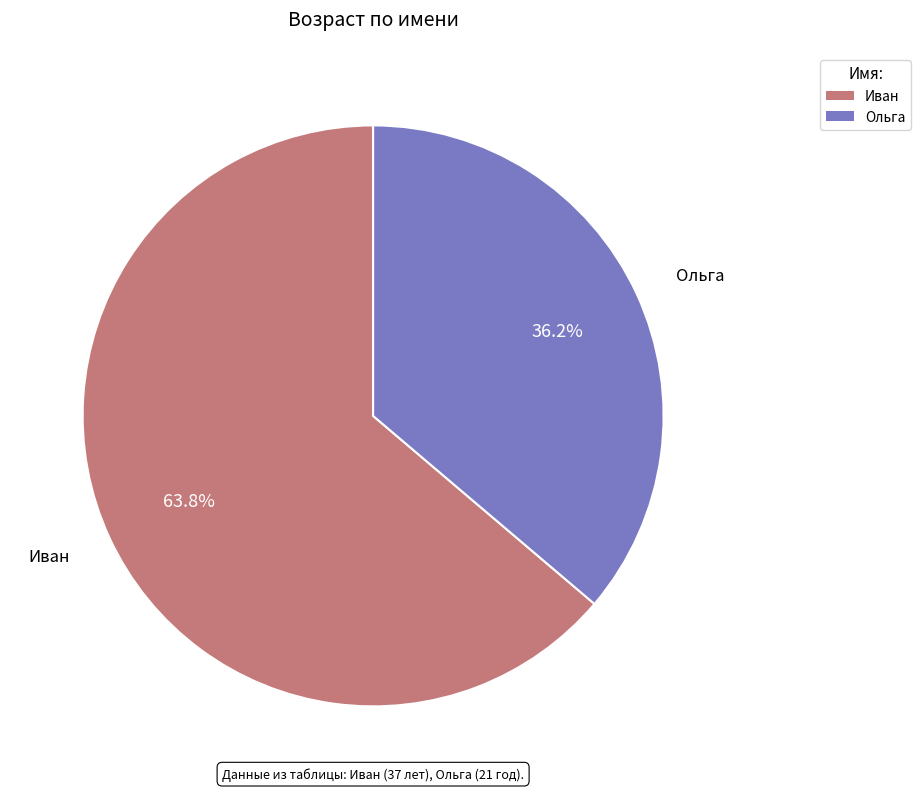

True or false: Ольга accounts for 49% of the total.

False